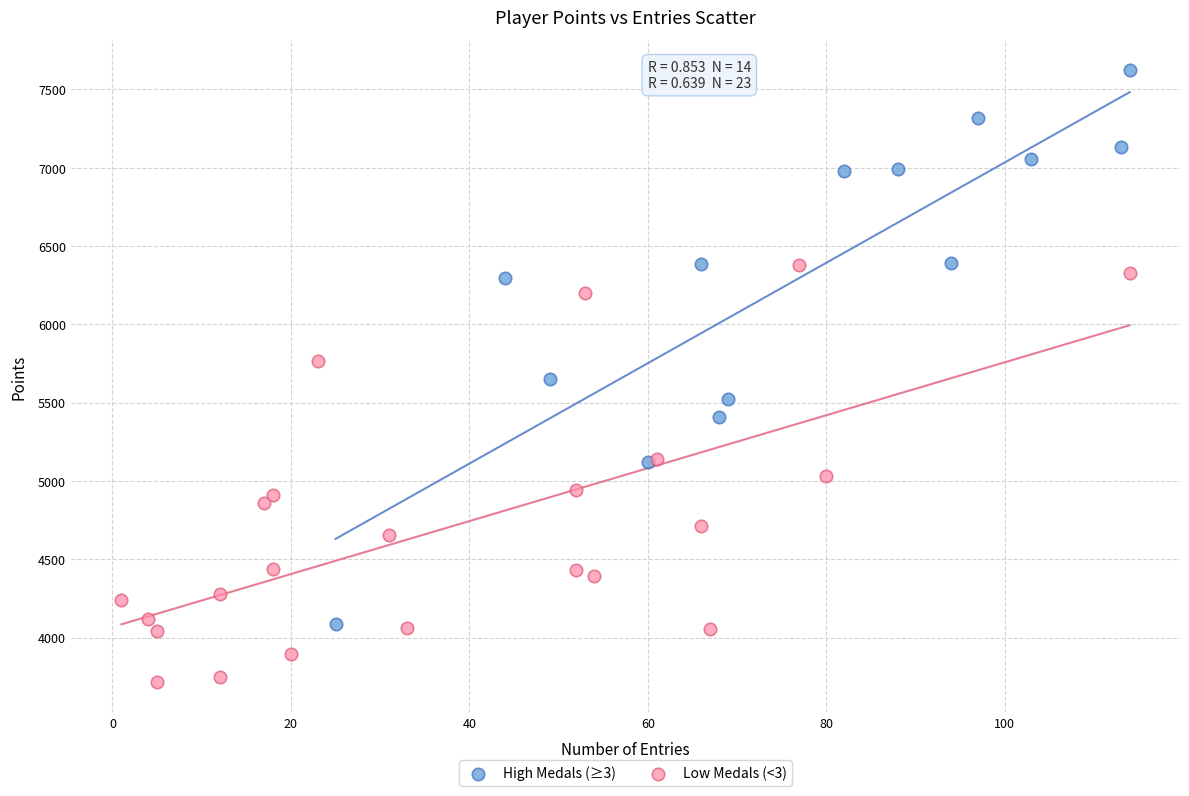

Which series contains the highest Y value?

High Medals (≥3)